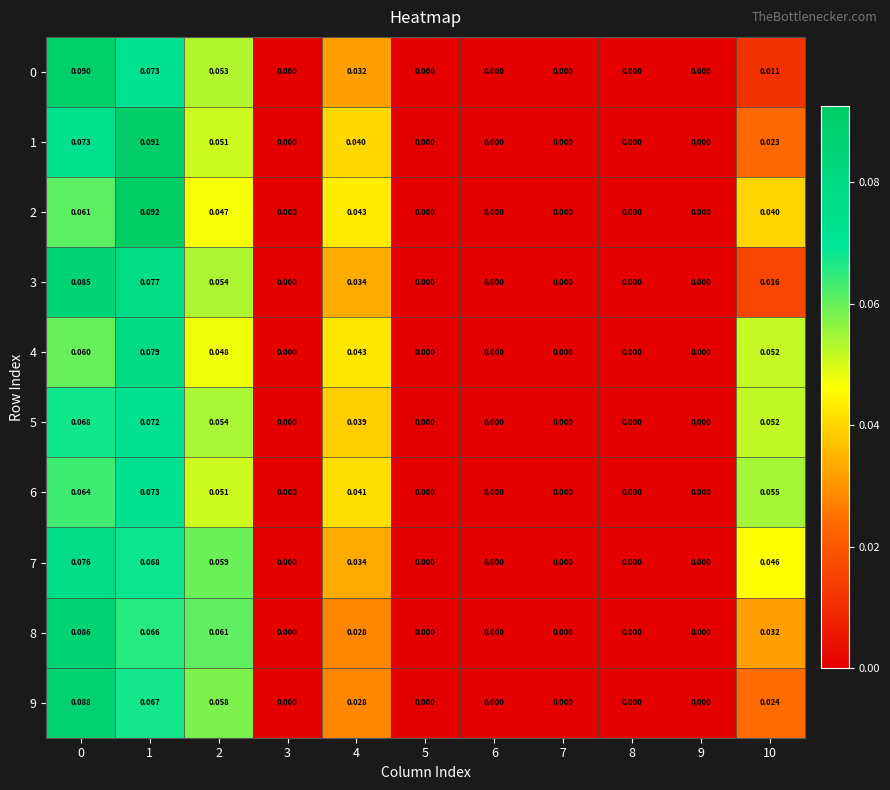

Is the value of 1 at 1 greater than the value of 9 at 7?

Yes